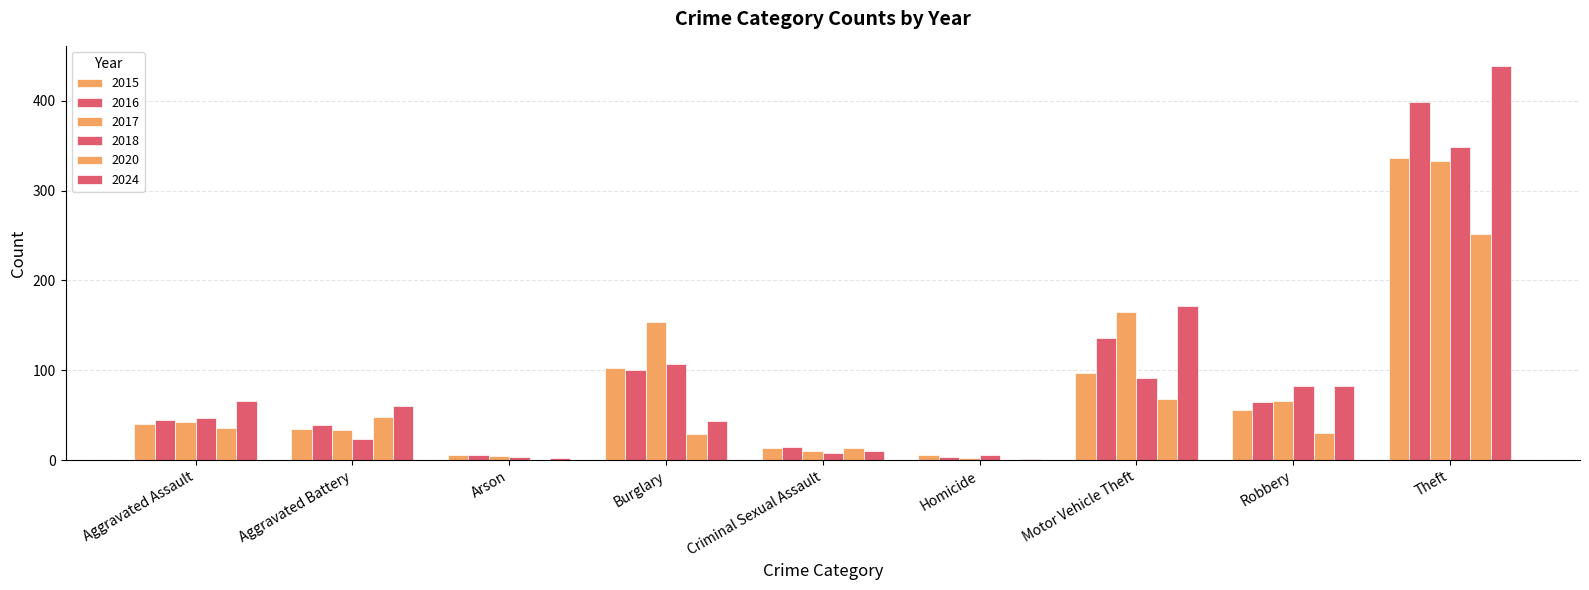

Rank the series at Aggravated Assault from lowest to highest value.

2020, 2015, 2017, 2016, 2018, 2024